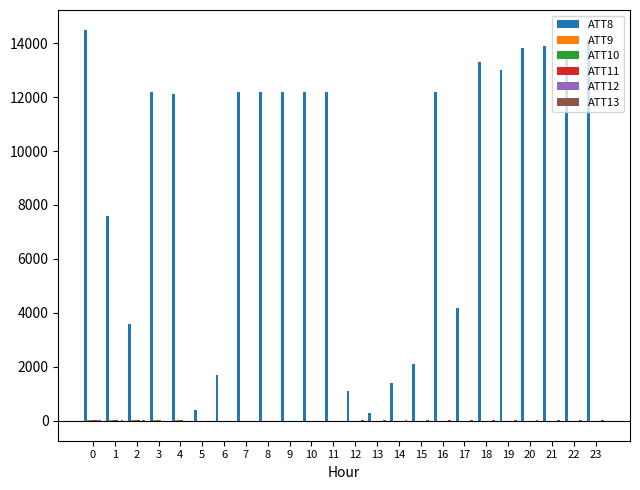

Are the bars grouped side by side (vs. stacked)?

Yes